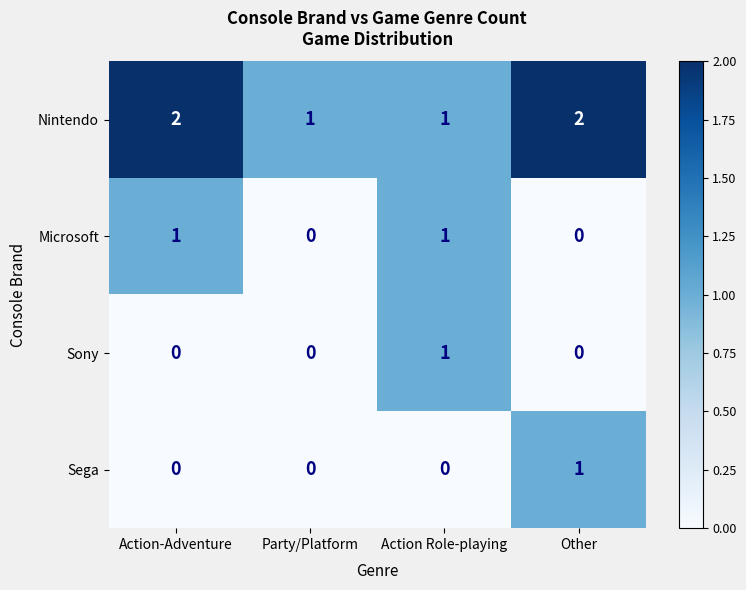

Count the number of categories in the chart.

4